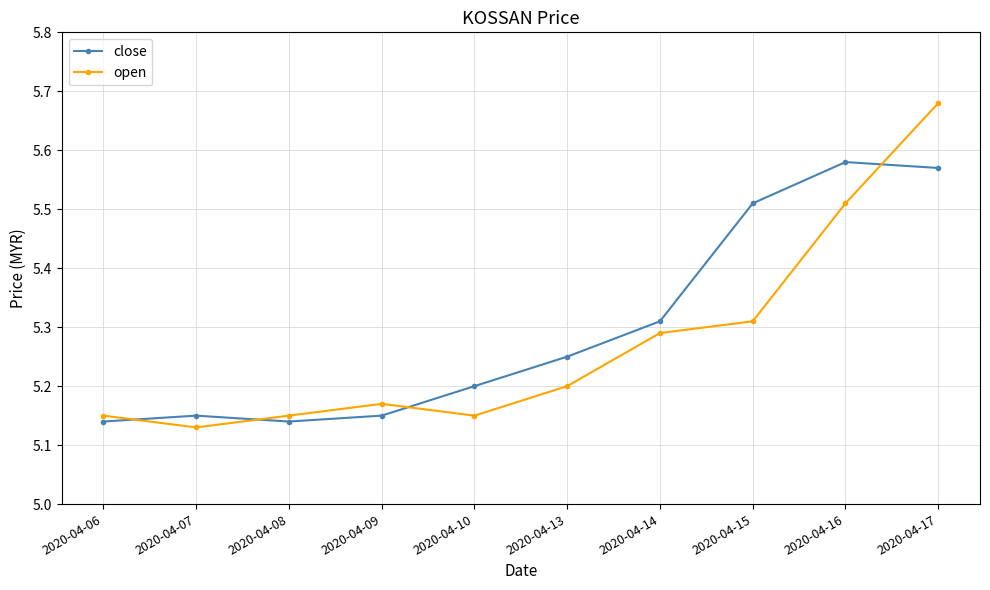

What is the sum of all close values?

53.0